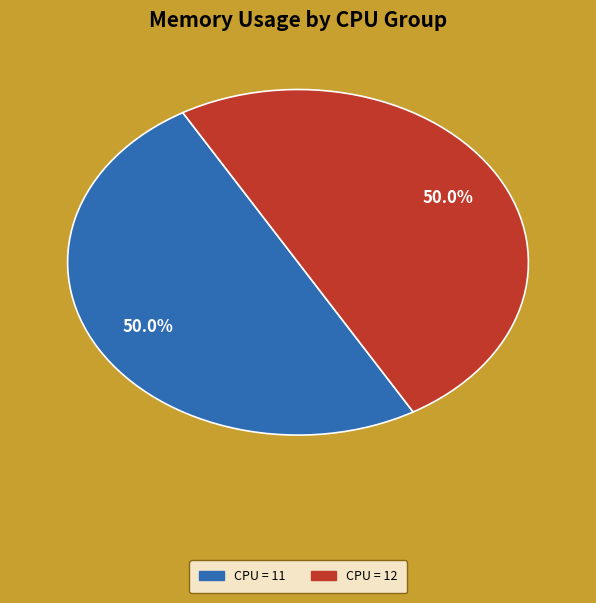

How many segments does this pie chart have?

2